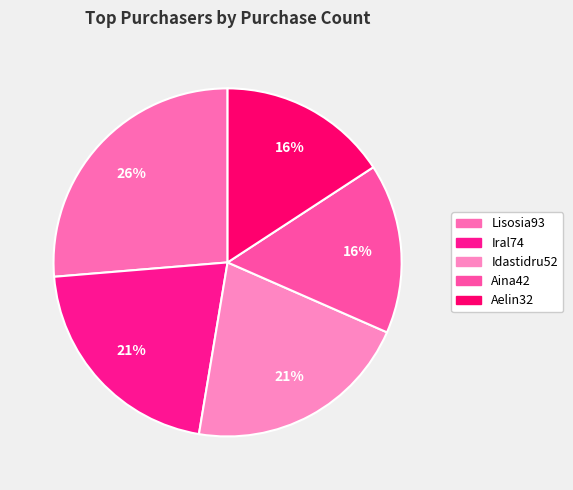

What percentage is the Aelin32 slice, to the nearest percent?

16%